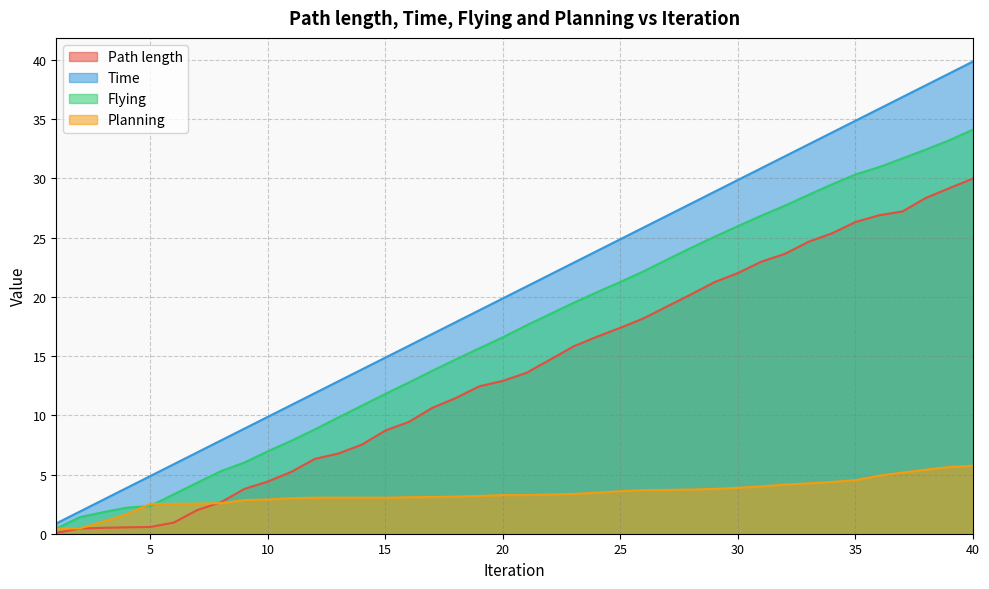

How many values in the Planning series are below 3?

10